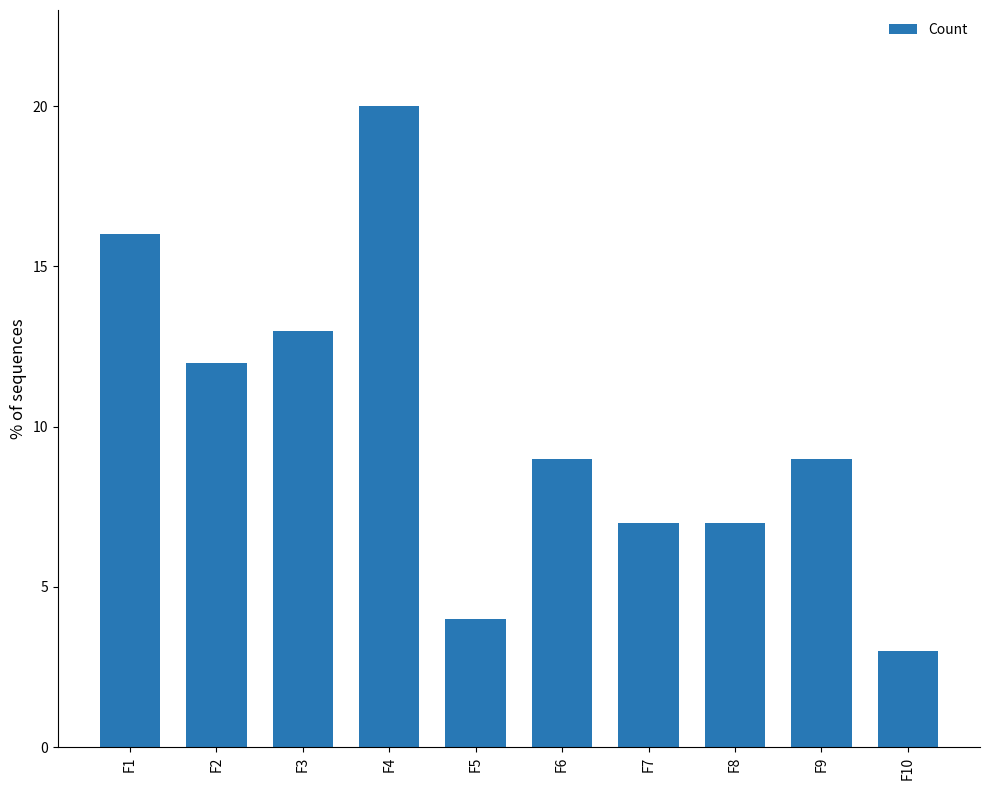

What is the sum of the values at F8 and F7?

14.0